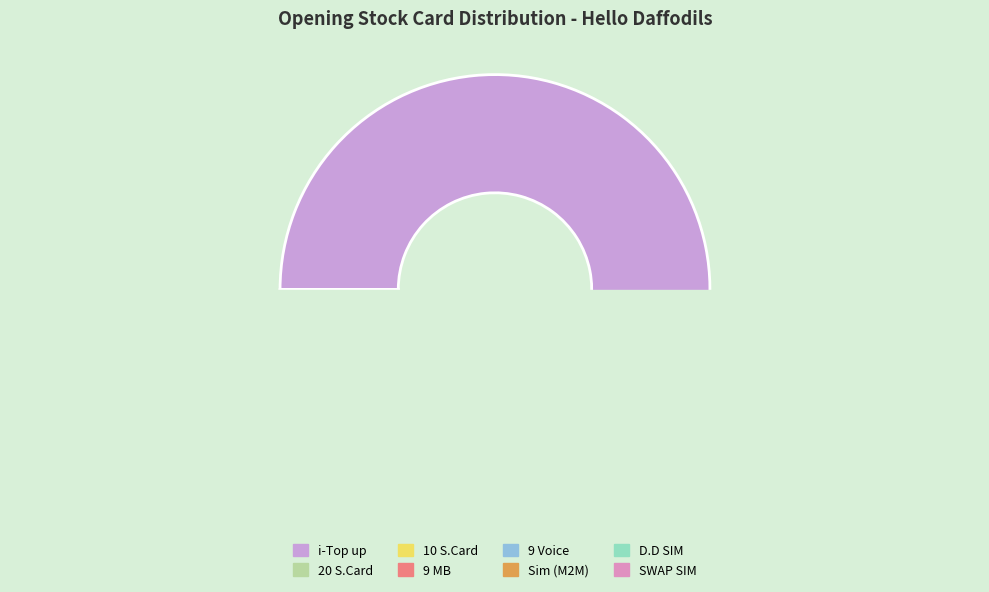

To the nearest percent, what is the difference between the largest and smallest slice percentages?

94%